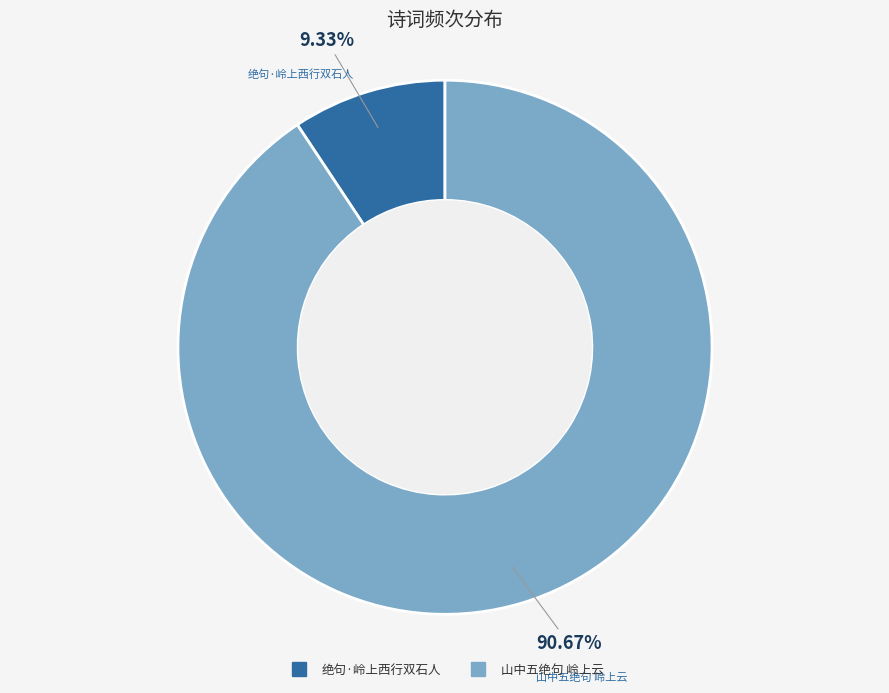

True or false: 绝句·岭上西行双石人 accounts for 9% of the total.

True